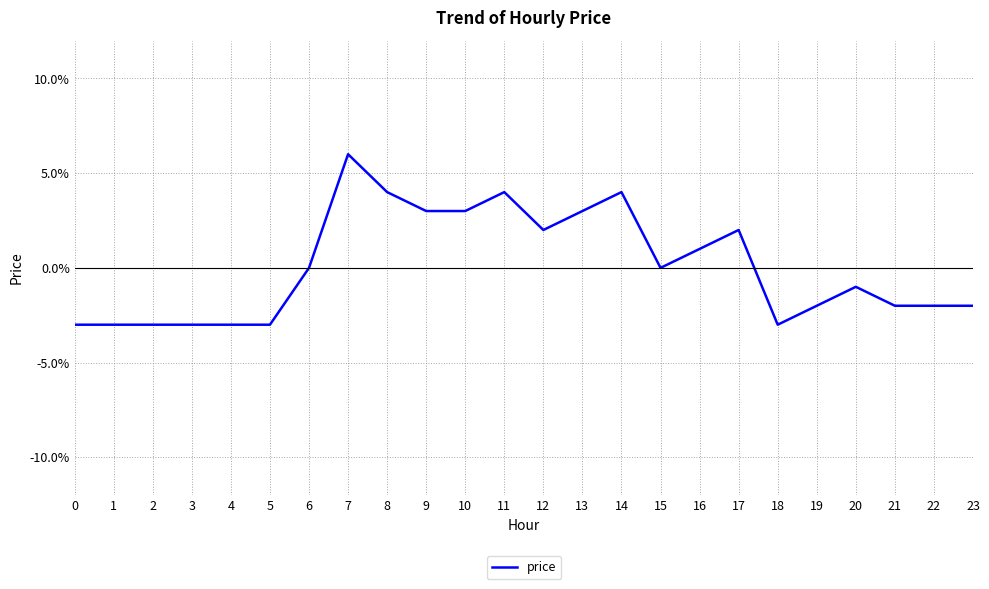

Does the chart display data point markers on the line(s)?

No